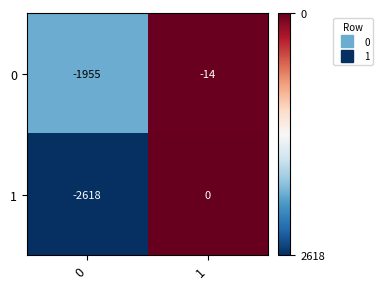

List the series in order of their peak value, highest first.

1, 0